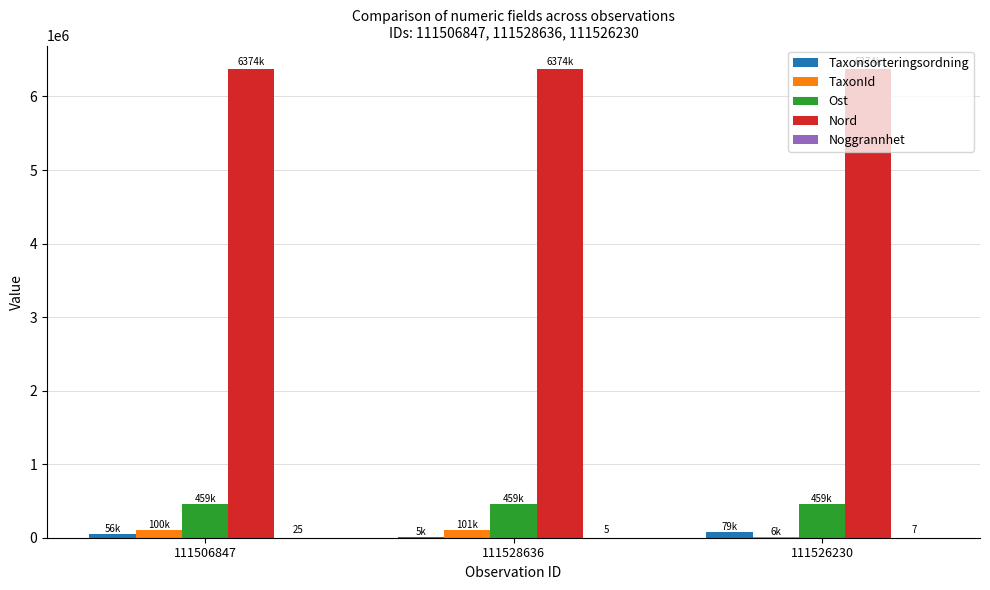

What is the greatest value displayed?

6374187